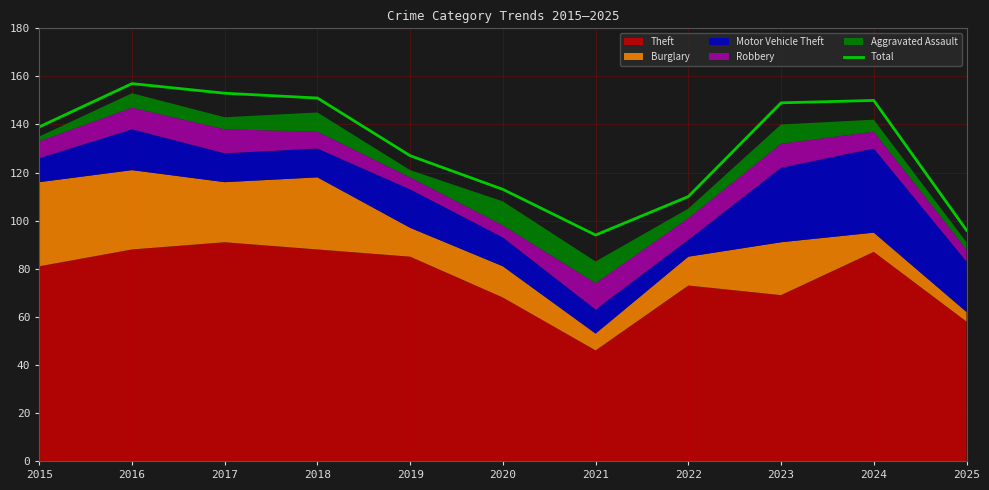

At which category does the chart reach its minimum across all series?

2021